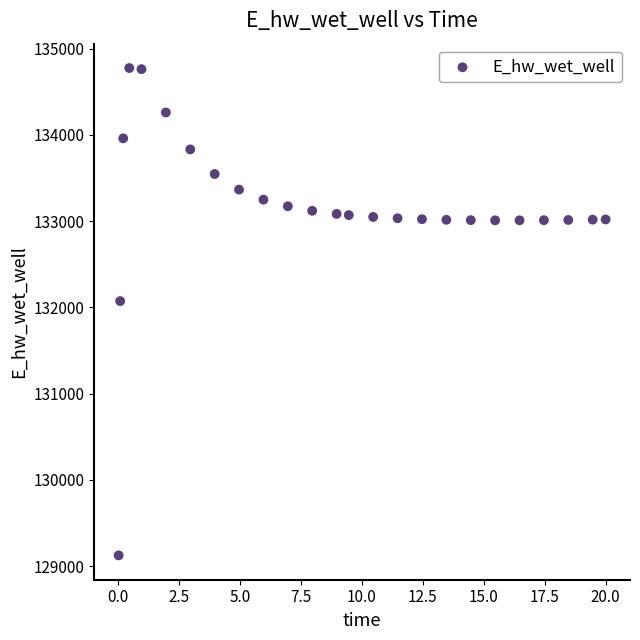

What Y value in the scatter plot is closest to 131949?

132072.4